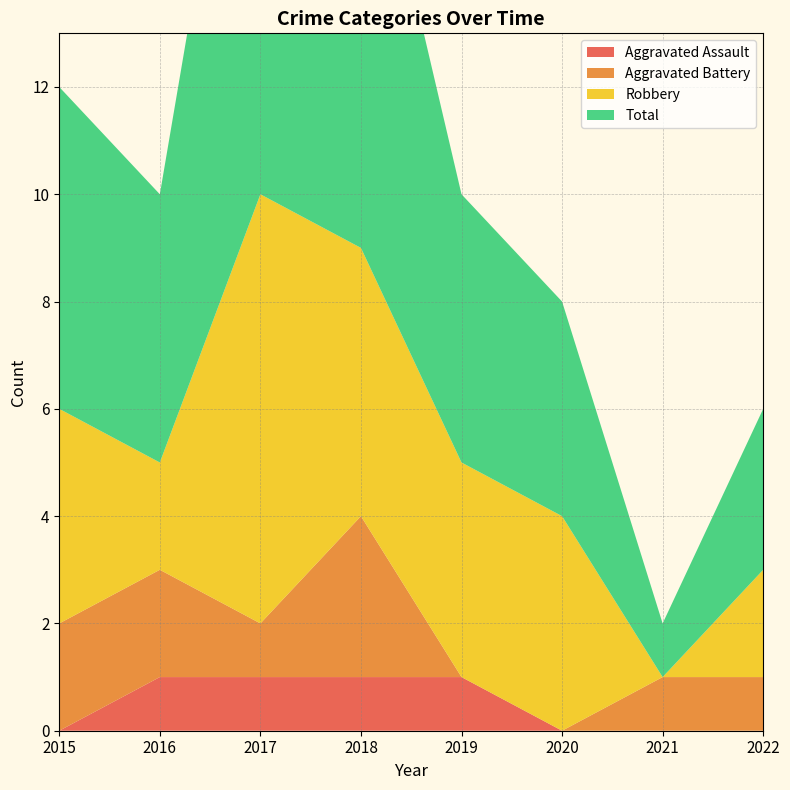

Reading left to right, list all the values displayed in this chart.

Aggravated Assault: 2015=0	2016=1	2017=1	2018=1	2019=1	2020=0	2021=0	2022=0
Aggravated Battery: 2015=2	2016=2	2017=1	2018=3	2019=0	2020=0	2021=1	2022=1
Robbery: 2015=4	2016=2	2017=8	2018=5	2019=4	2020=4	2021=0	2022=2
Total: 2015=6	2016=5	2017=11	2018=9	2019=5	2020=4	2021=1	2022=3